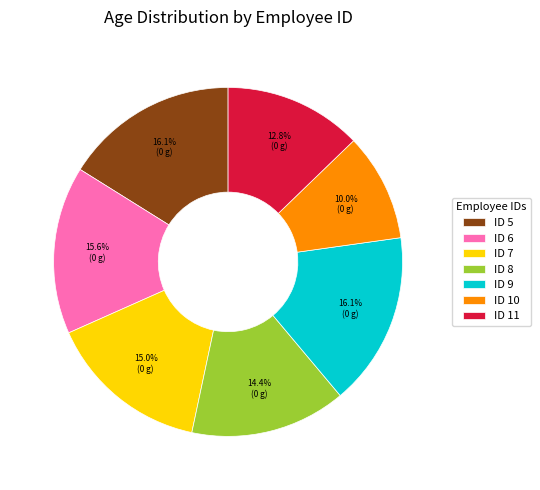

Is ID 8 the majority of the pie?

No